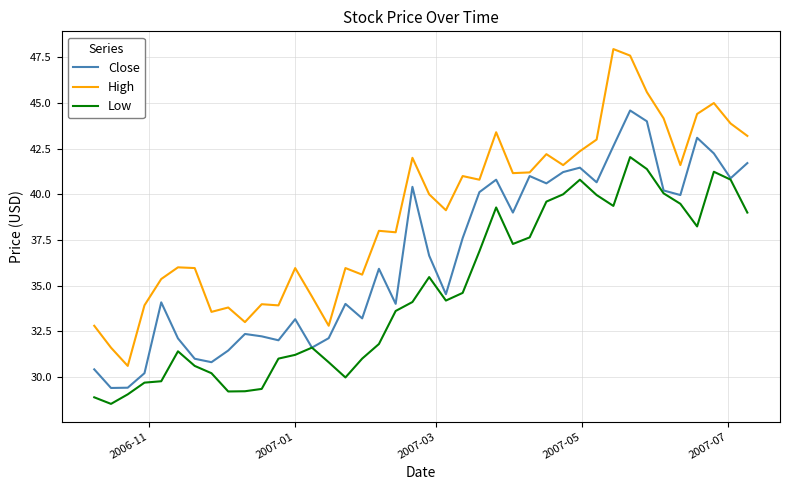

What are all the series names shown in the legend?

Close, High, Low